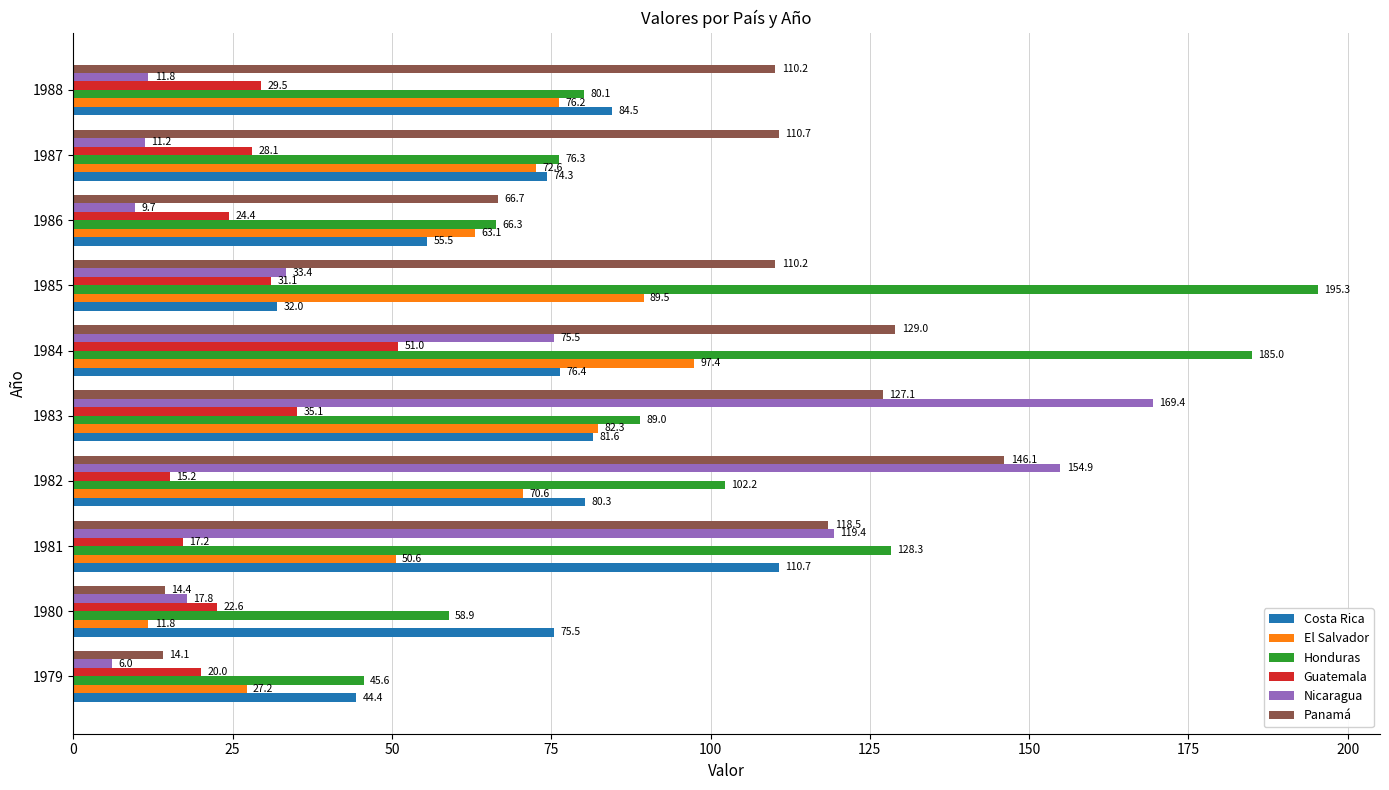

What is the total value across all series at 1982?

569.3